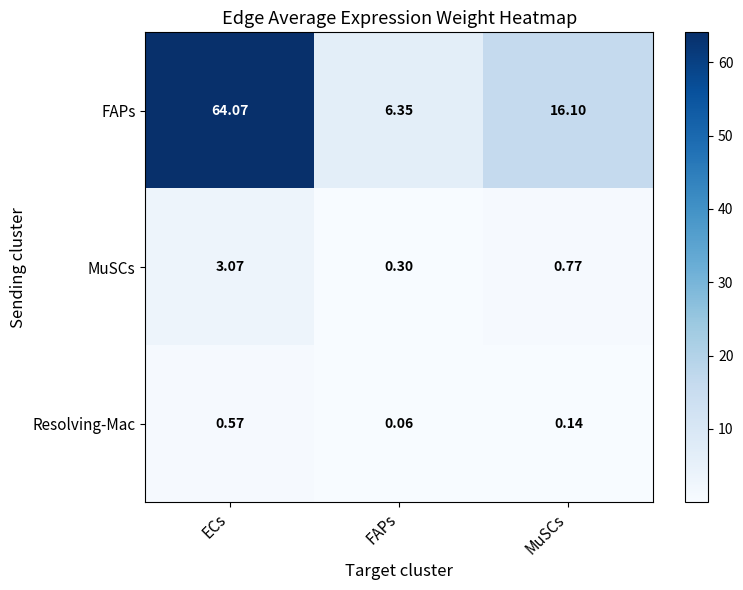

Which category has the lowest value across all series?

FAPs